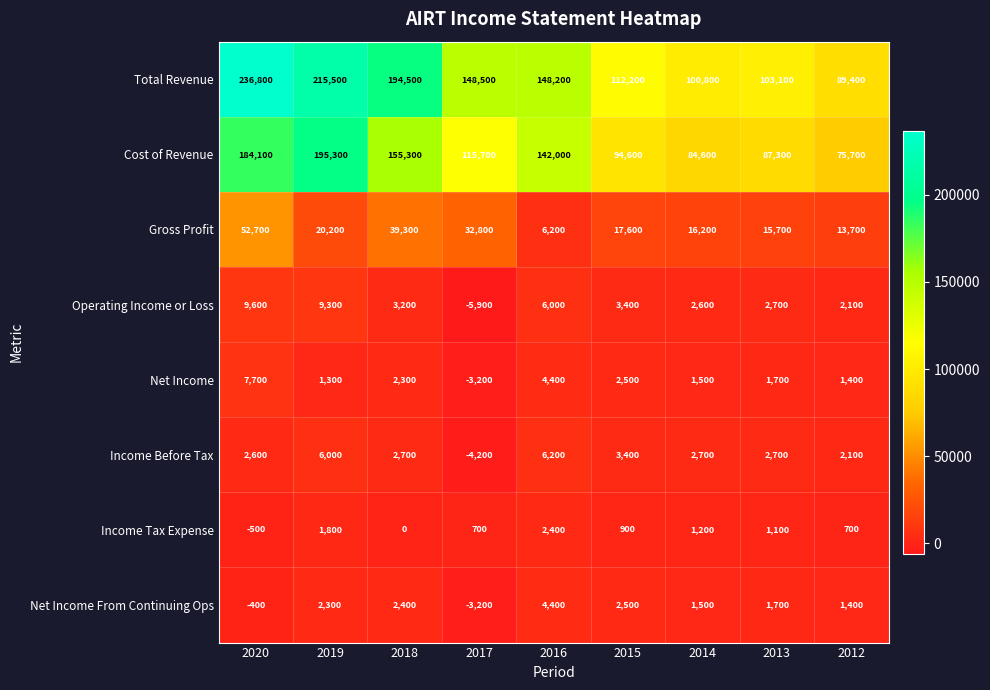

What is the approximate value of Gross Profit at 2016, to the nearest 10?

6200